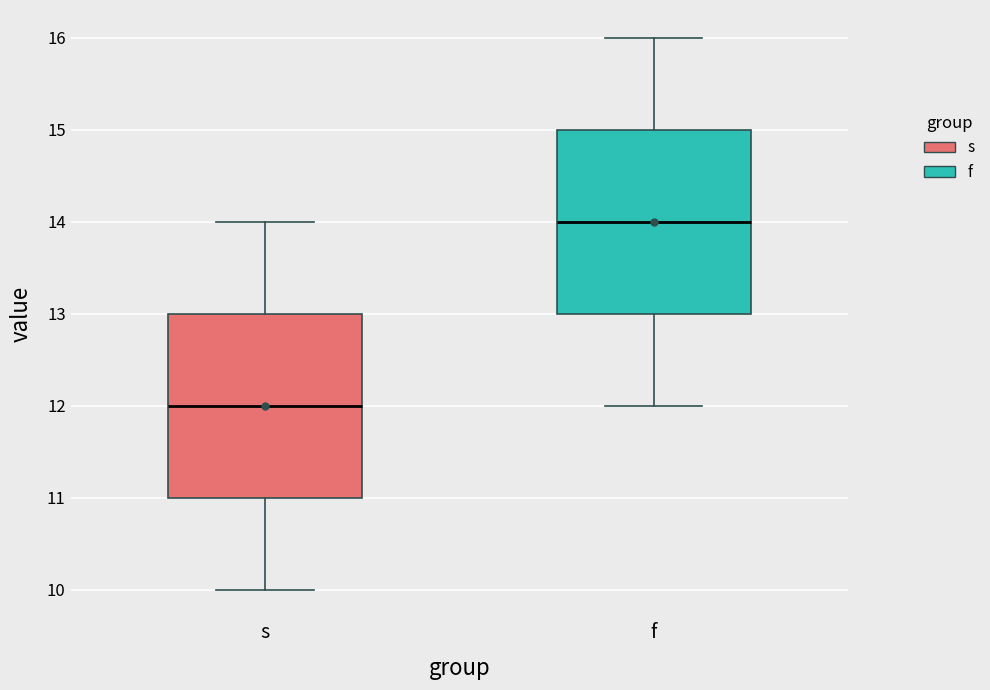

Where is the upper edge of the box for s on the y-axis? The values are not printed on the chart, so give them approximately, as read against the axis.

13